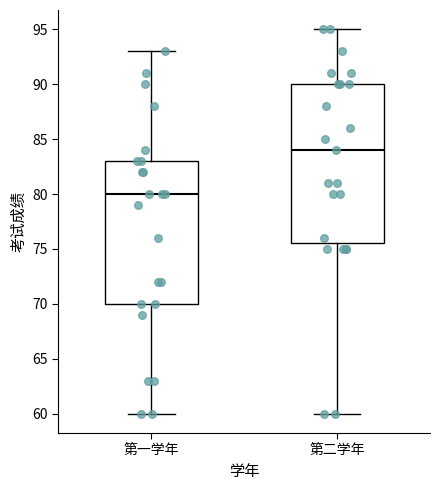

Reading left to right, transcribe this box plot: for each box, give where its median line is, the range the box spans, and where its two whiskers end, as read against the y-axis. The values are not printed on the chart, so give them approximately, as read against the axis.

第一学年: median 80.0, box 70.0 to 83.0, whiskers 60.0 to 93.0
第二学年: median 84.0, box 75.5 to 90.0, whiskers 60.0 to 95.0